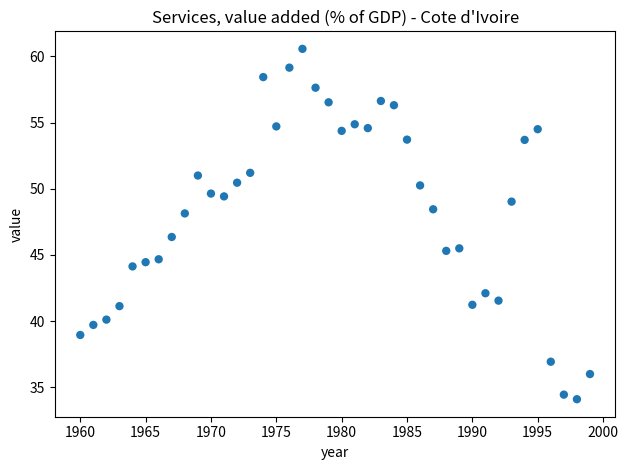

What is the range of X values (max minus min)?

39.0